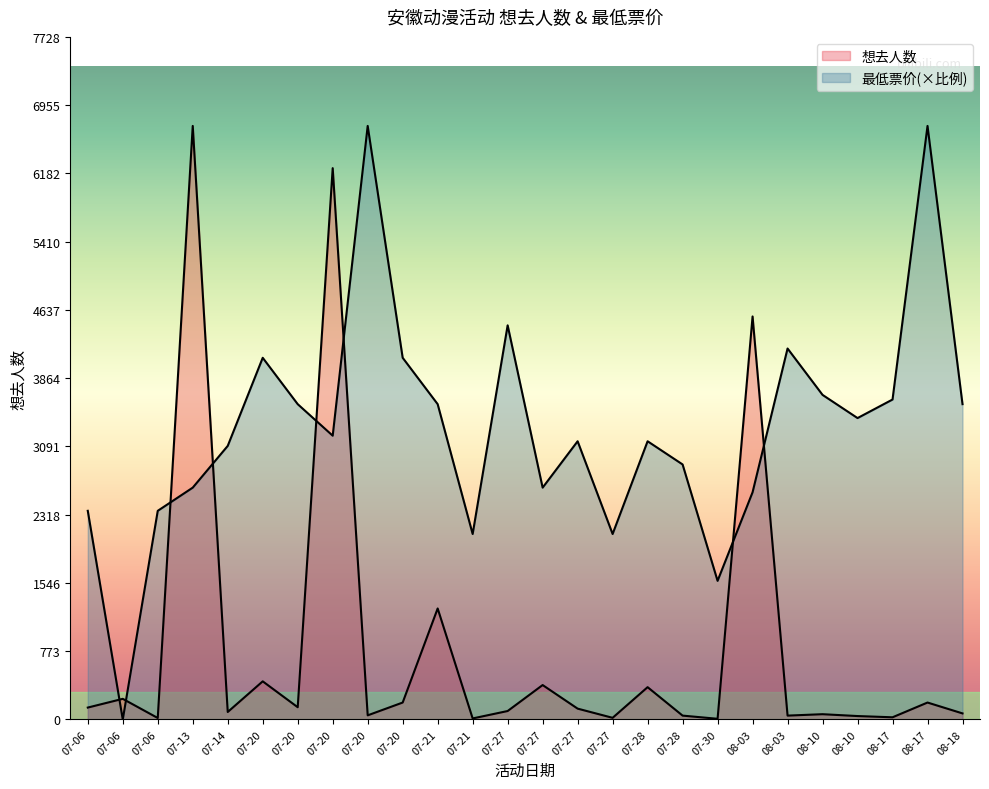

True or false: 想去人数 and 最低票价 cross at least once.

True